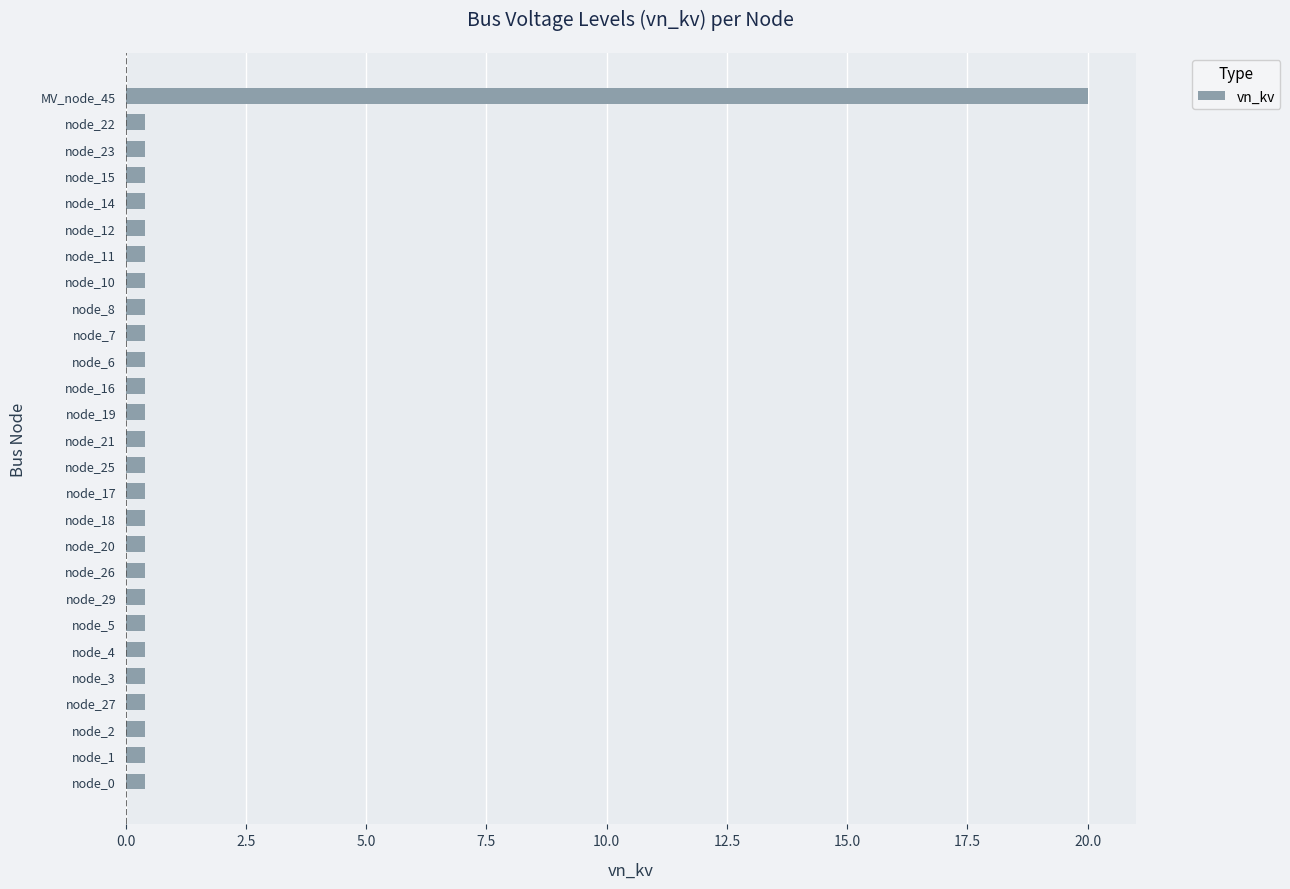

What is the sum of all values?

30.4